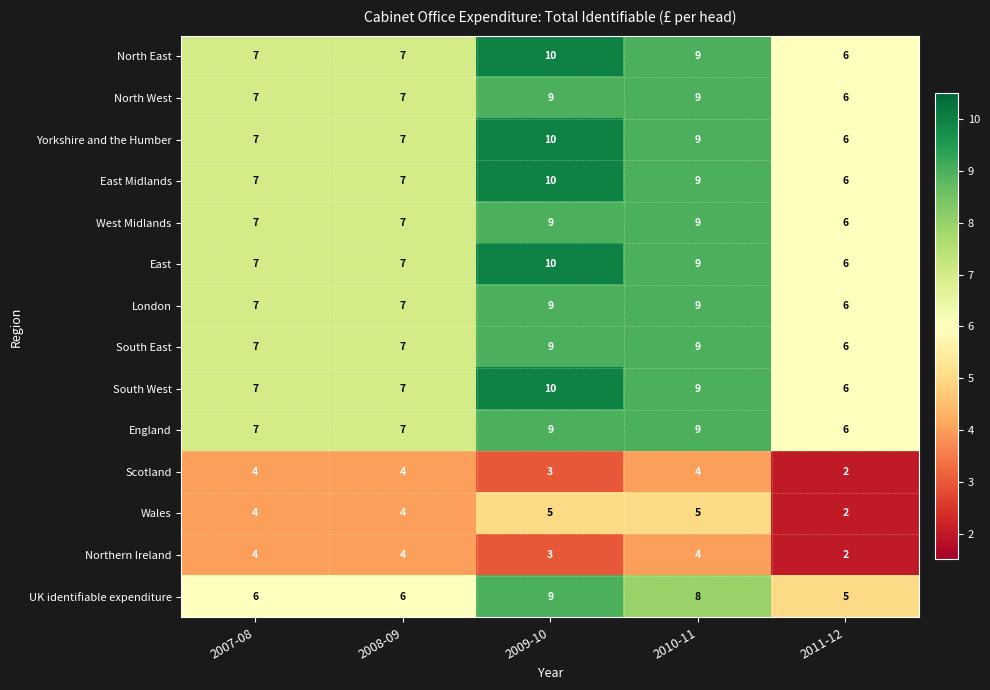

True or false: South East has a value of 9 at 2010-11.

True